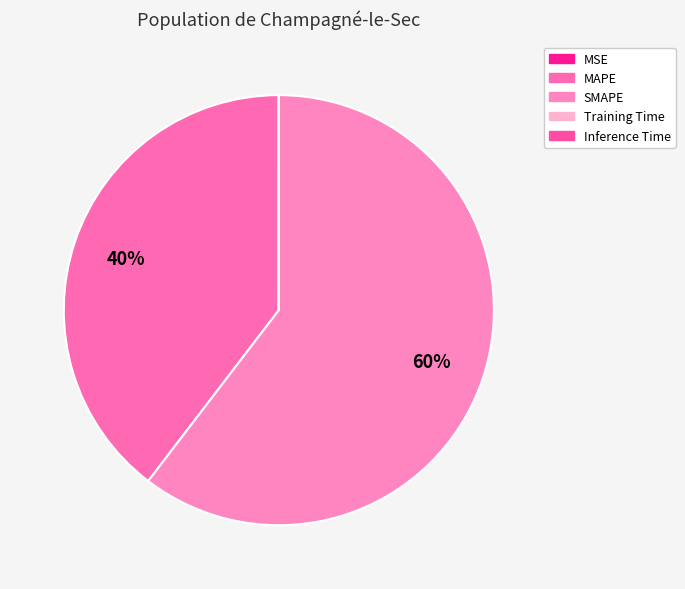

True or false: Training Time accounts for 0% of the total.

True